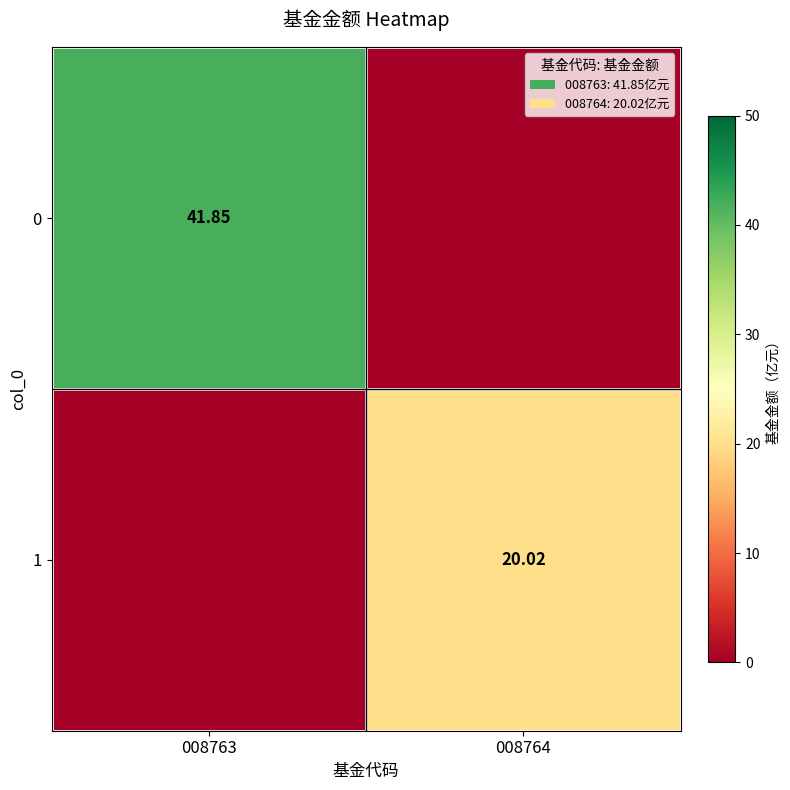

At how many categories does at least one series exceed 27?

1